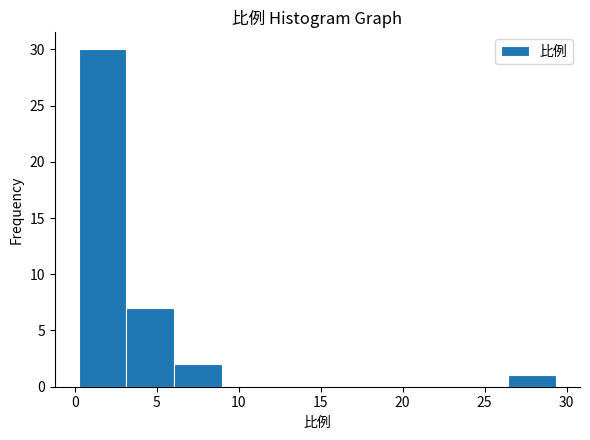

Reading left to right, transcribe this chart: for each bar, give the range it covers on the x-axis and its height. Neither the bar edges nor the heights are printed on the chart, so give them approximately, as read against the axes.

0.0 to 3.0: 30
3.0 to 6.0: 7
6.0 to 9.0: 2
9.0 to 12.0: 0
12.0 to 15.0: 0
15.0 to 17.5: 0
17.5 to 20.5: 0
20.5 to 23.5: 0
23.5 to 26.5: 0
26.5 to 29.5: 1